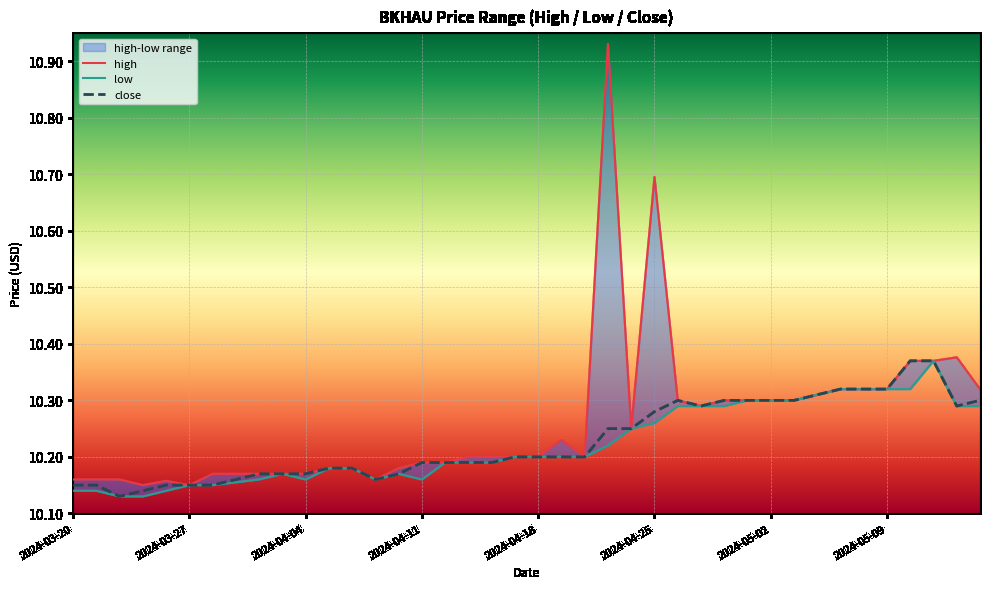

The value of close at 2024-04-18 is 10.2. True or false?

True